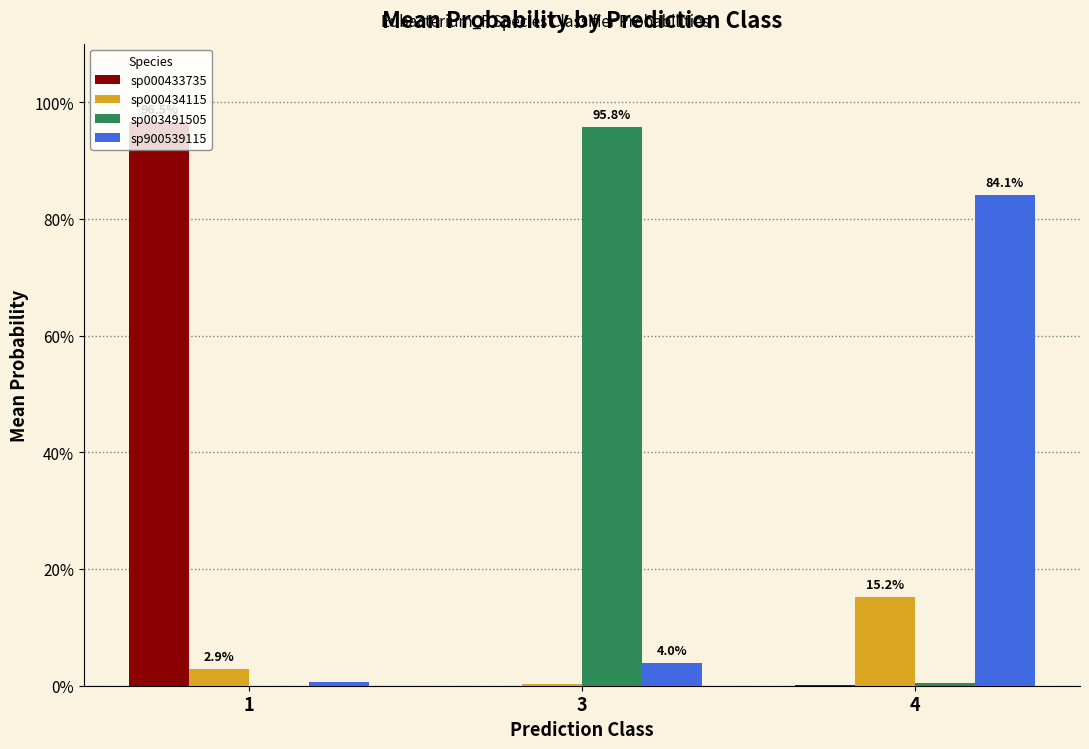

What are all the series names shown in the legend?

sp000433735, sp000434115, sp003491505, sp900539115